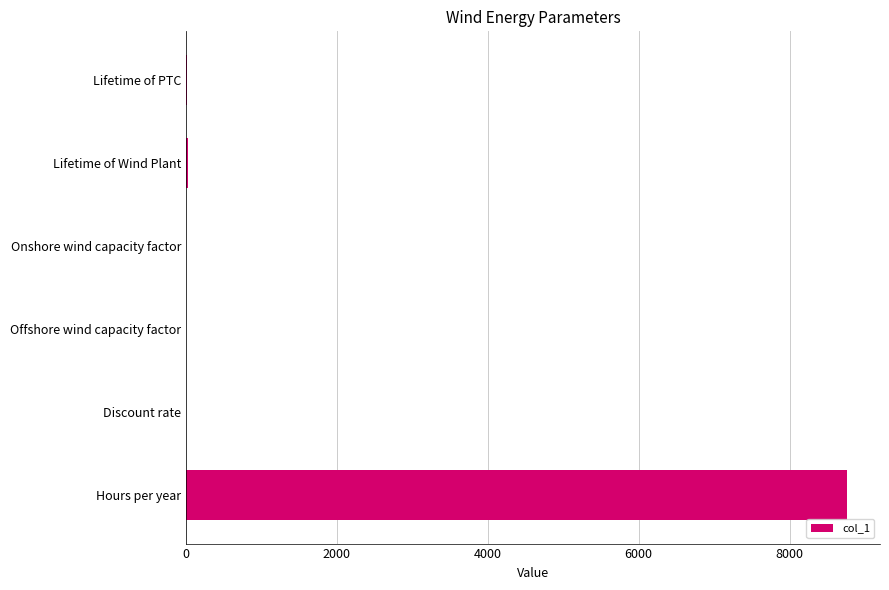

What is the sum of all values?

8800.9